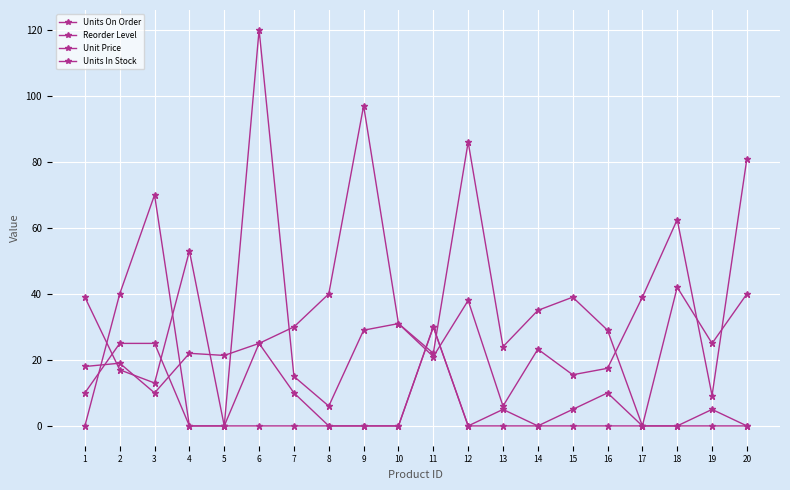

How many values in the Reorder Level series are below 5?

10